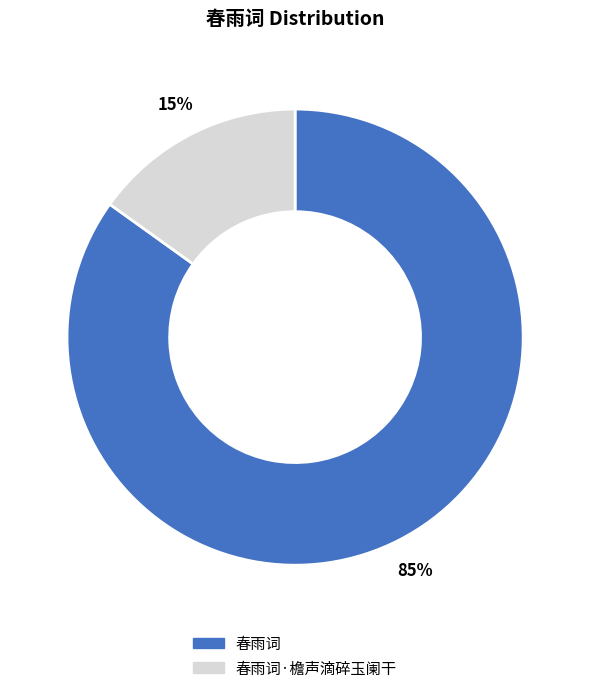

How many slices are in this pie chart?

2